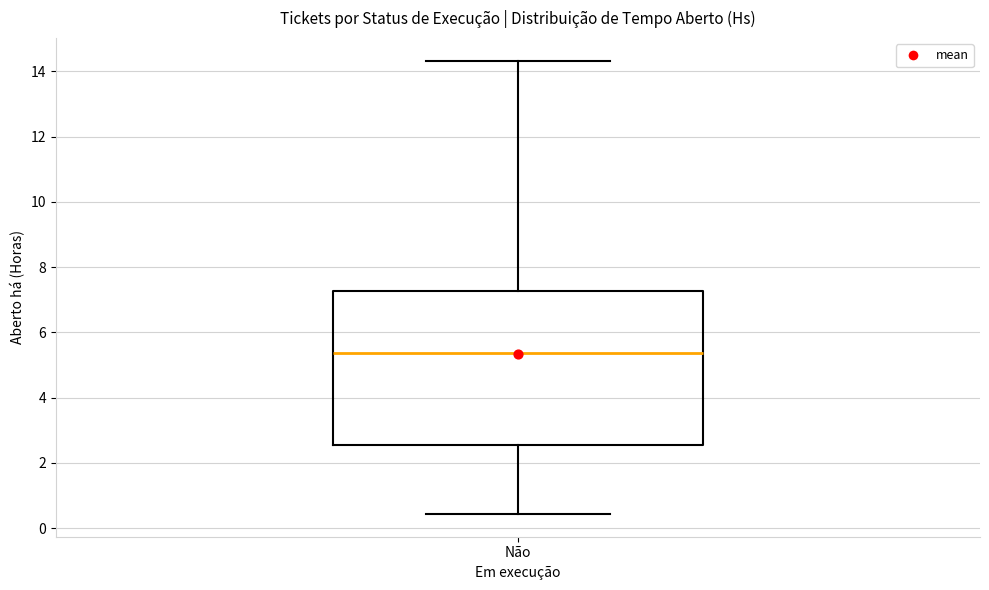

Read this box plot against the y-axis: the position of the median line, the range covered by the box, and the ends of both whiskers. The values are not printed on the chart, so give them approximately, as read against the axis.

median 5.4, box 2.6 to 7.2, whiskers 0.4 to 14.4